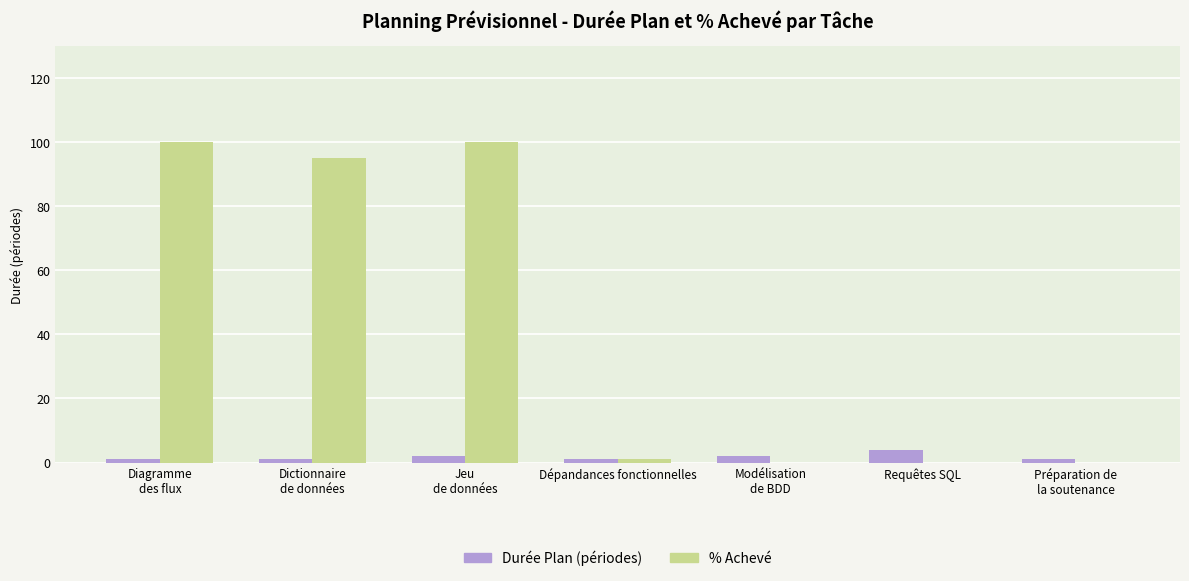

How many distinct data groups are displayed?

2